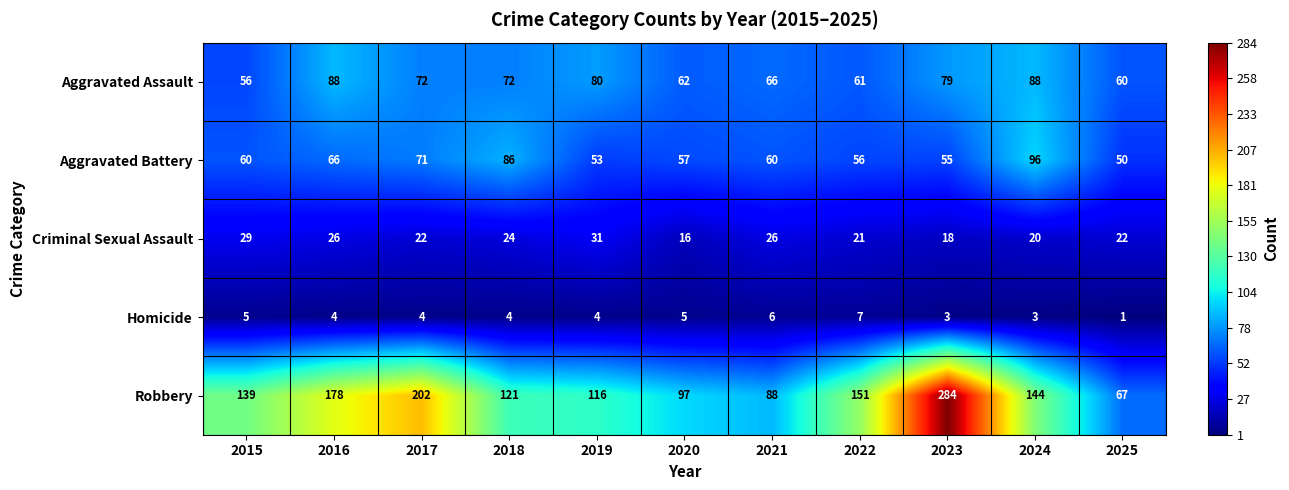

Where does the Homicide series first go above 4?

2015